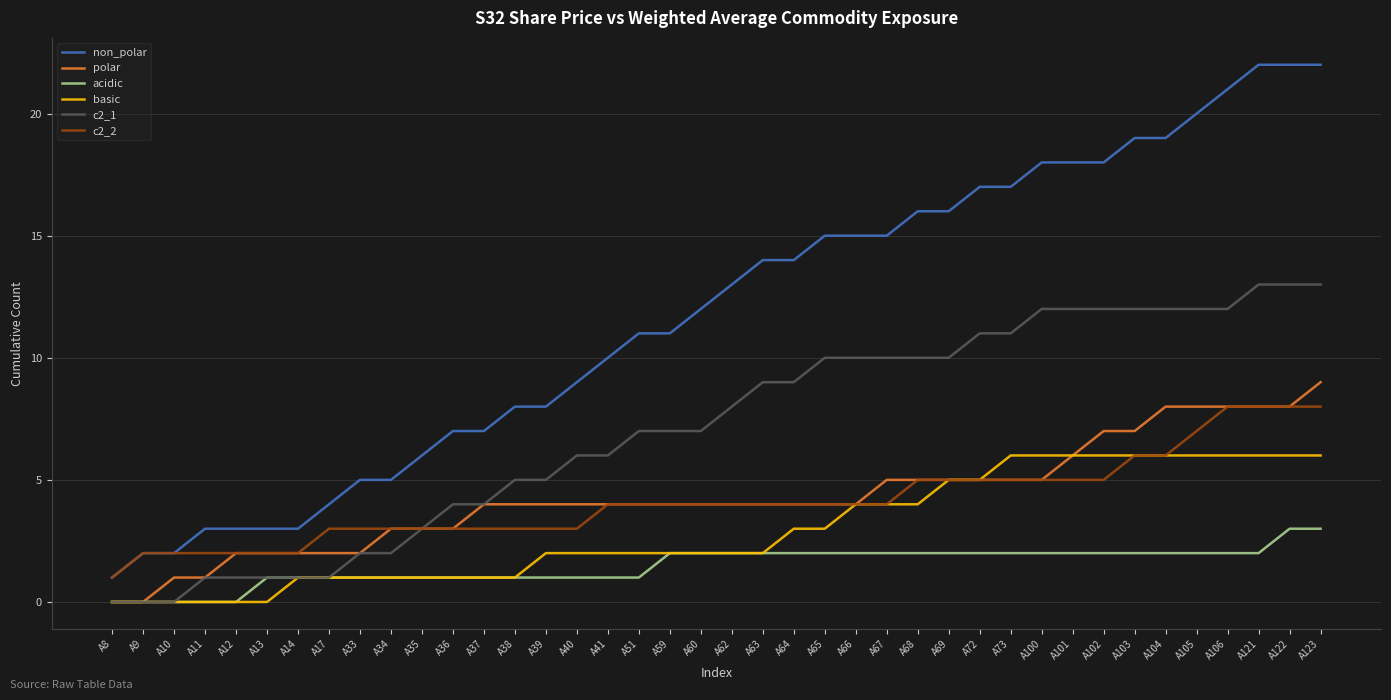

What is the maximum value for c2_1?

13